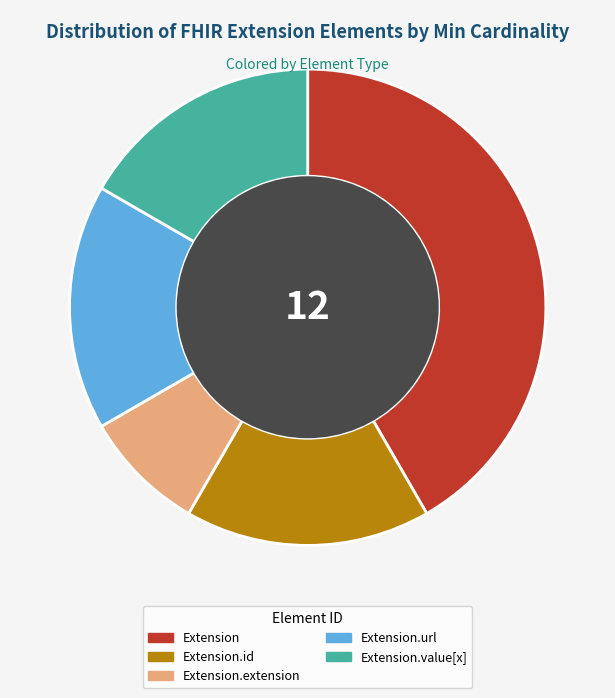

Count the number of slices in the pie.

5